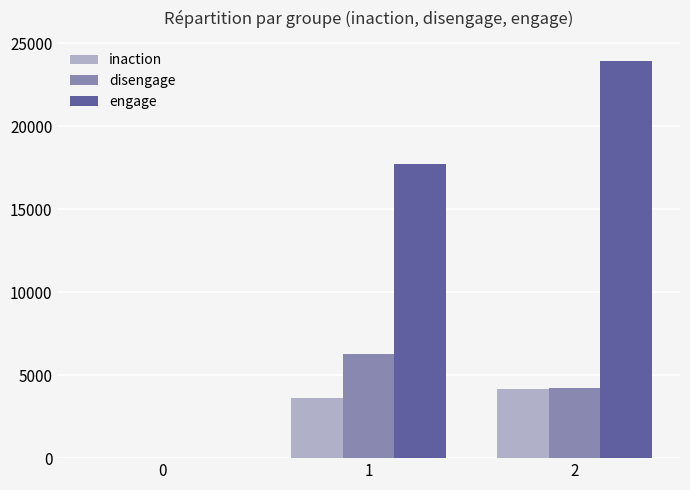

How many distinct data groups are displayed?

3